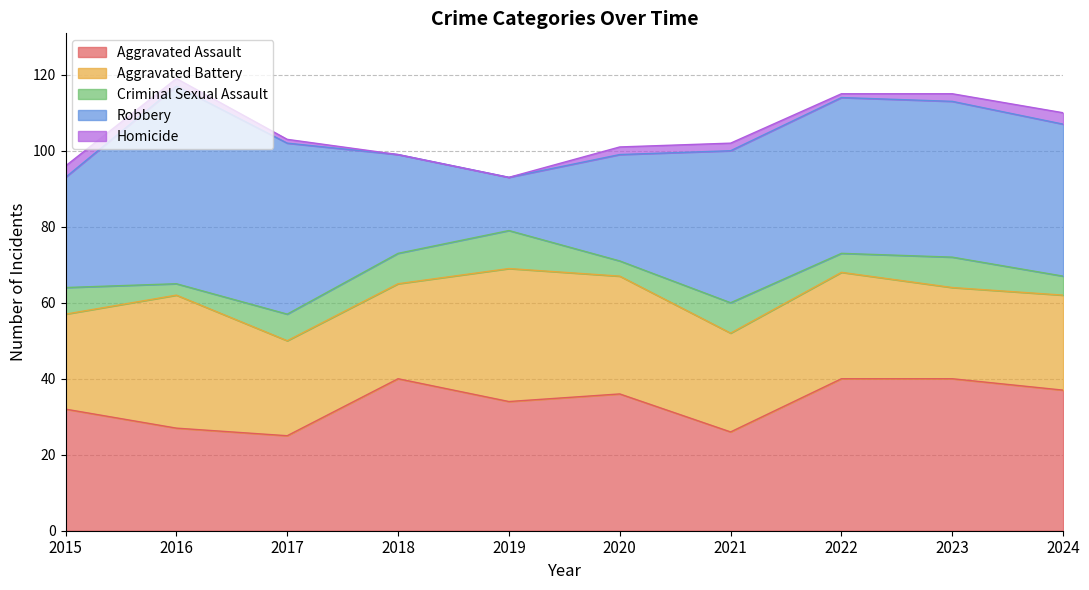

Where is the first local minimum for Robbery?

2019